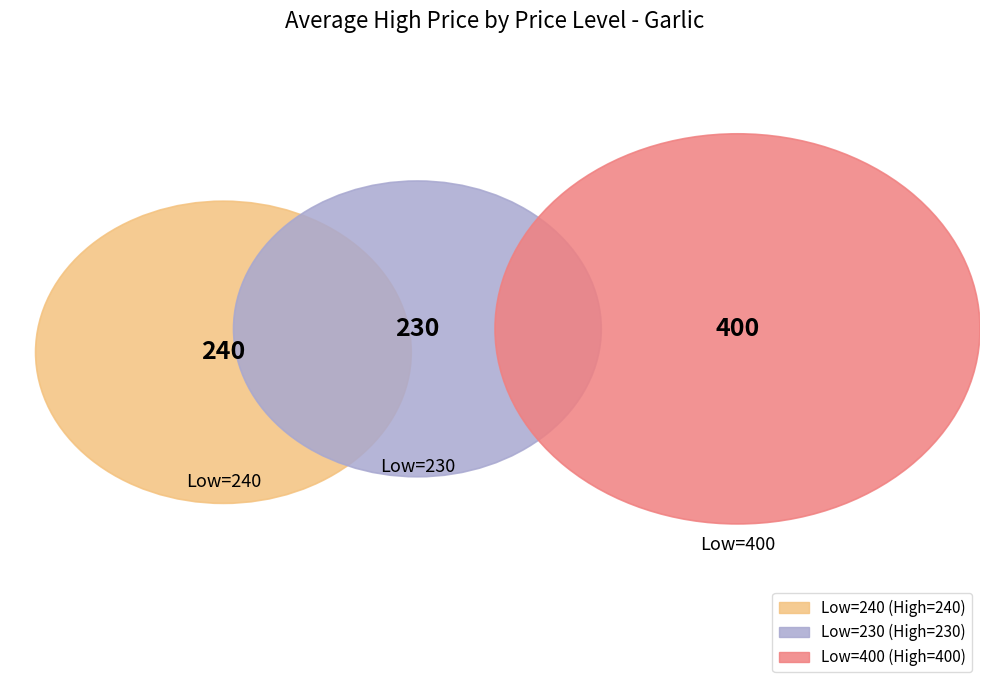

Combined, what portion of the pie is 400 and 230?

72.4%